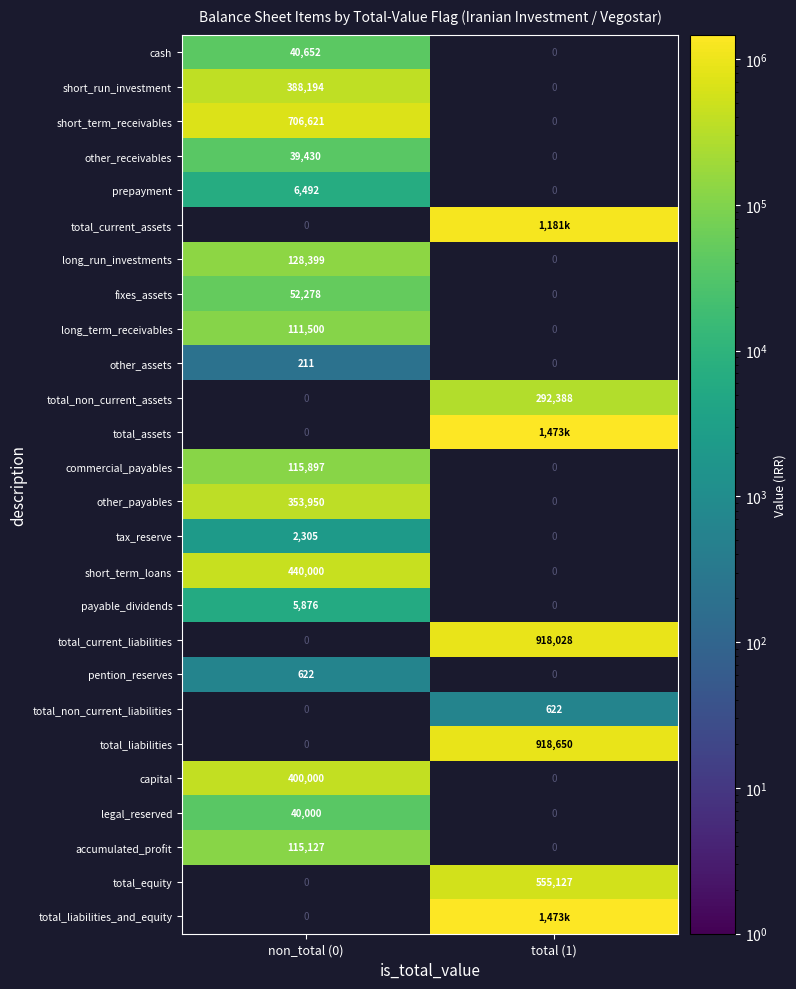

Rank the categories by pention_reserves value from highest to lowest.

non_total (0), total (1)